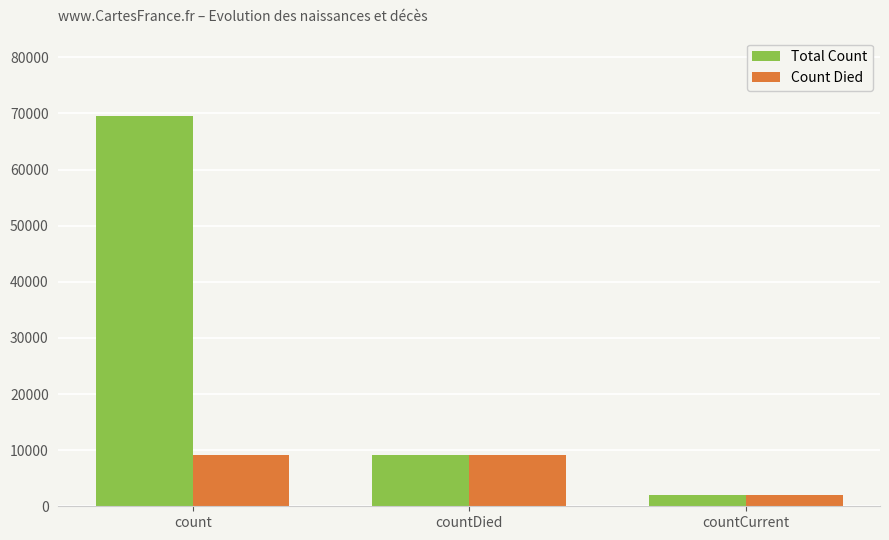

At which category does the chart reach its peak across all series?

count